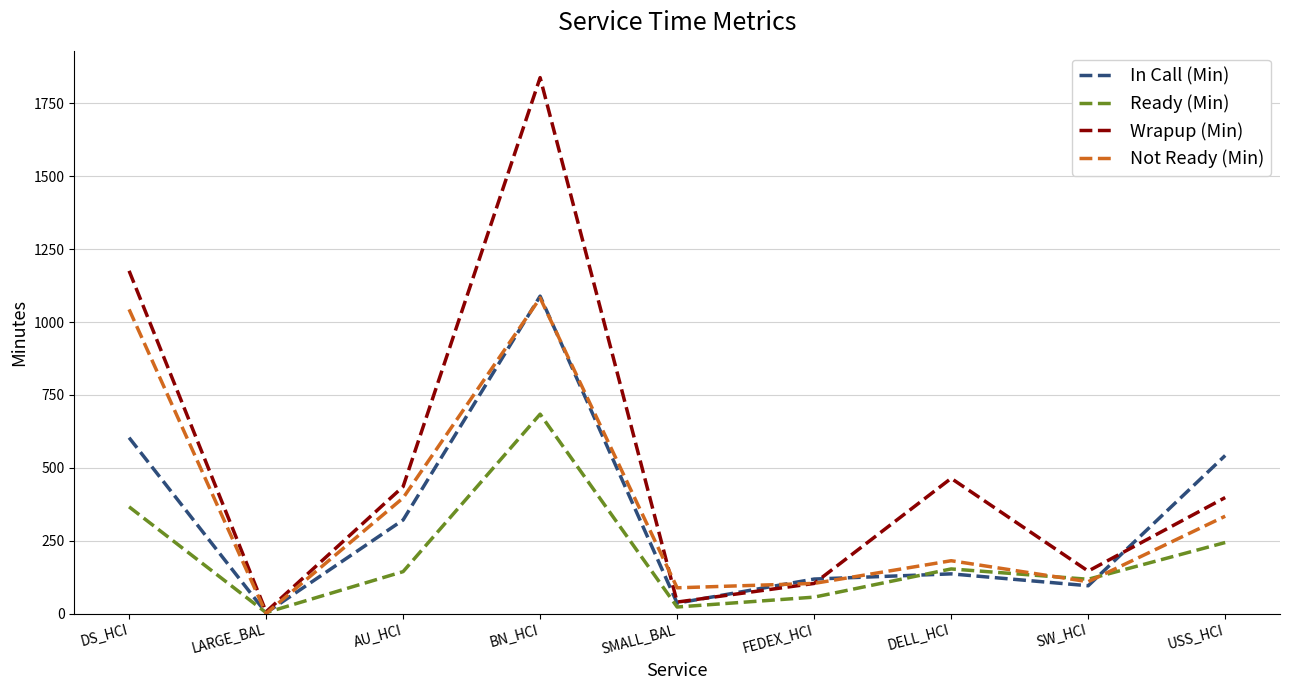

Which series has the largest total across all categories?

Wrapup (Min)